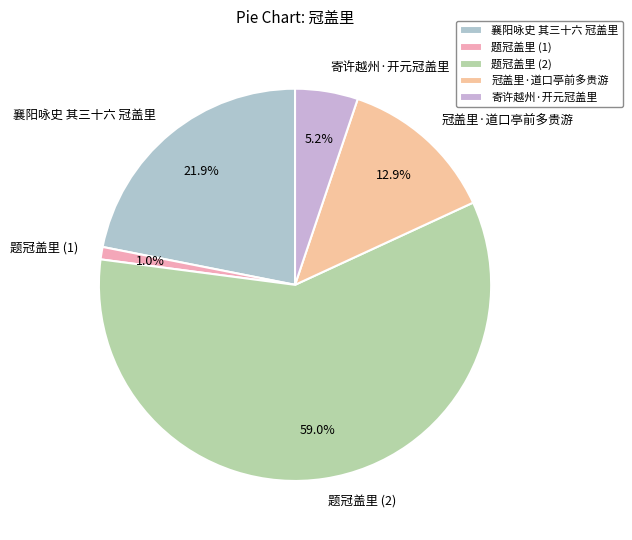

What is the smallest slice in the pie chart?

题冠盖里 (1)